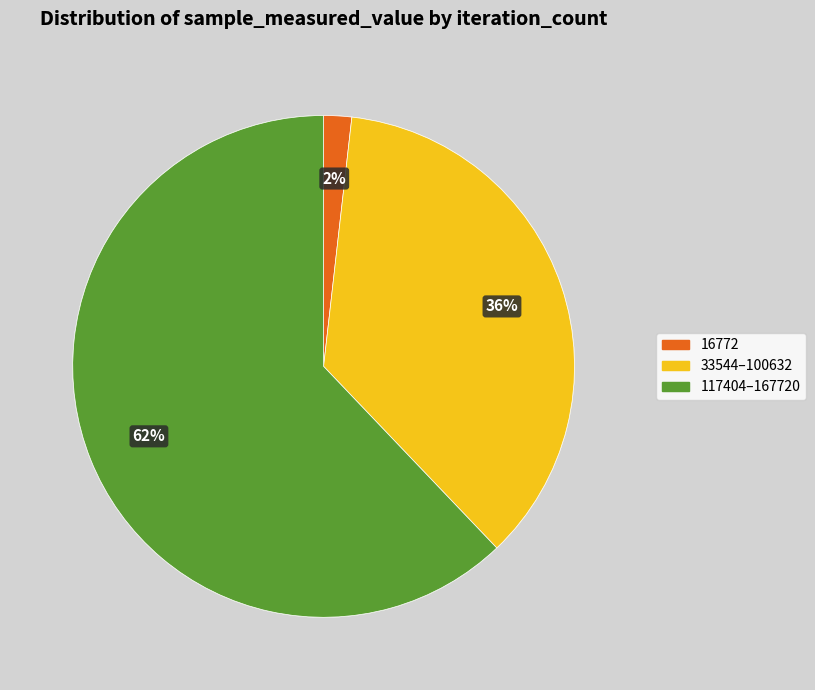

Do 33544–100632 and 117404–167720 together represent more than half of the pie?

Yes